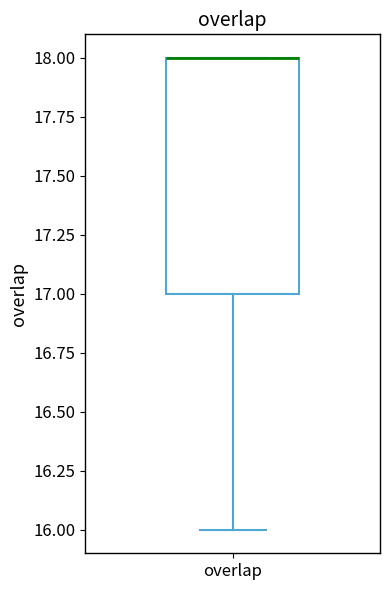

Read this box plot against the y-axis: the position of the median line, the range covered by the box, and the ends of both whiskers. The values are not printed on the chart, so give them approximately, as read against the axis.

median 18 (drawn on the box's upper edge), box 17 to 18, whiskers 16 to 18